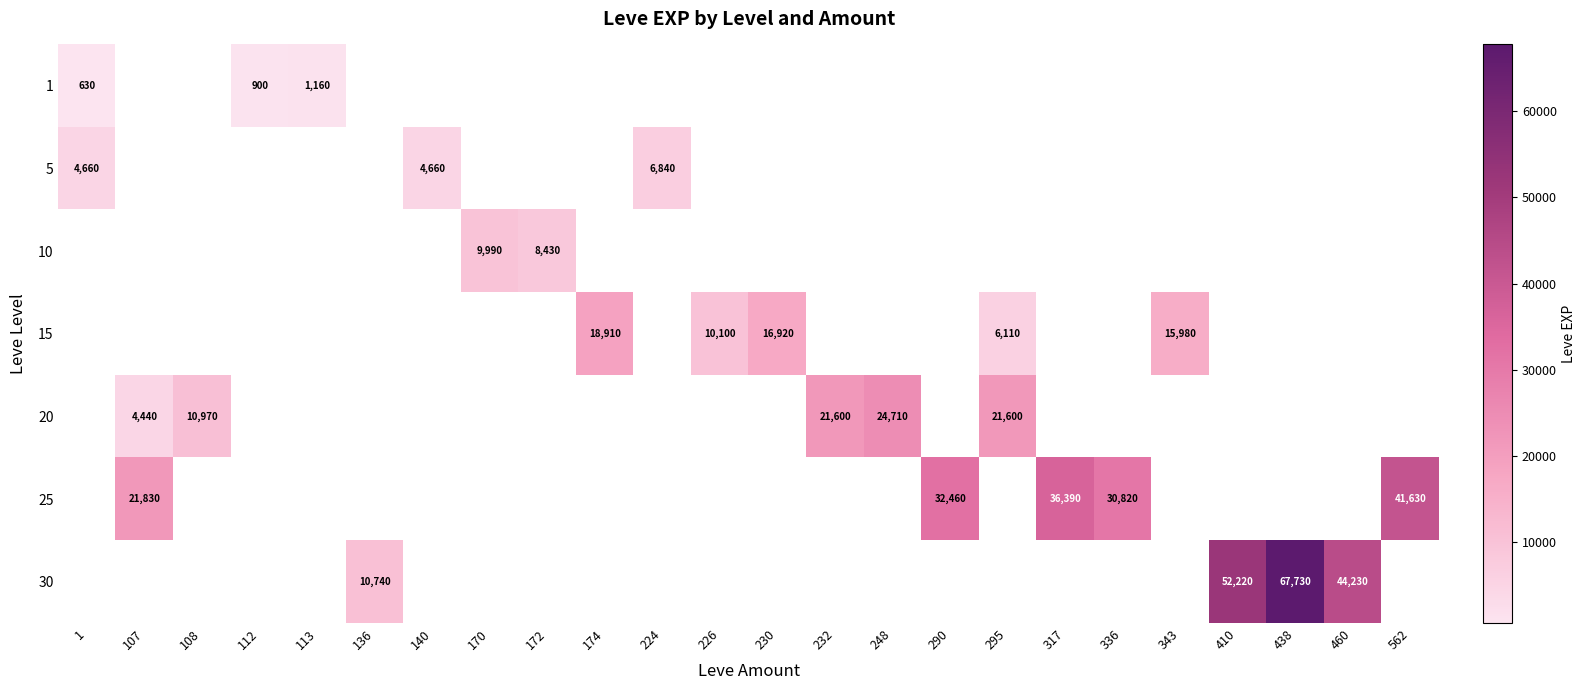

True or false: 10 has a value of 0 at 230.

True